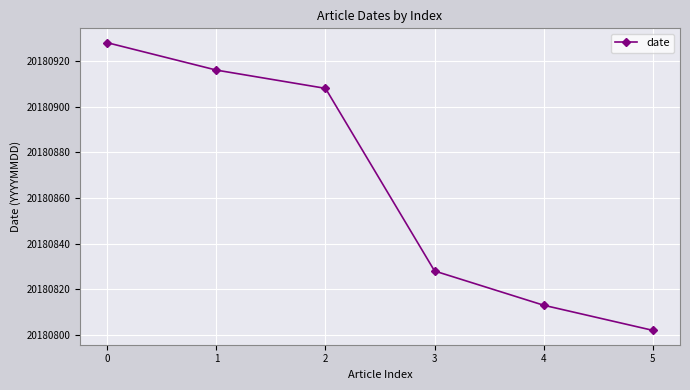

Reading left to right, list all the values displayed in this chart.

20180928	20180916	20180908	20180828	20180813	20180802